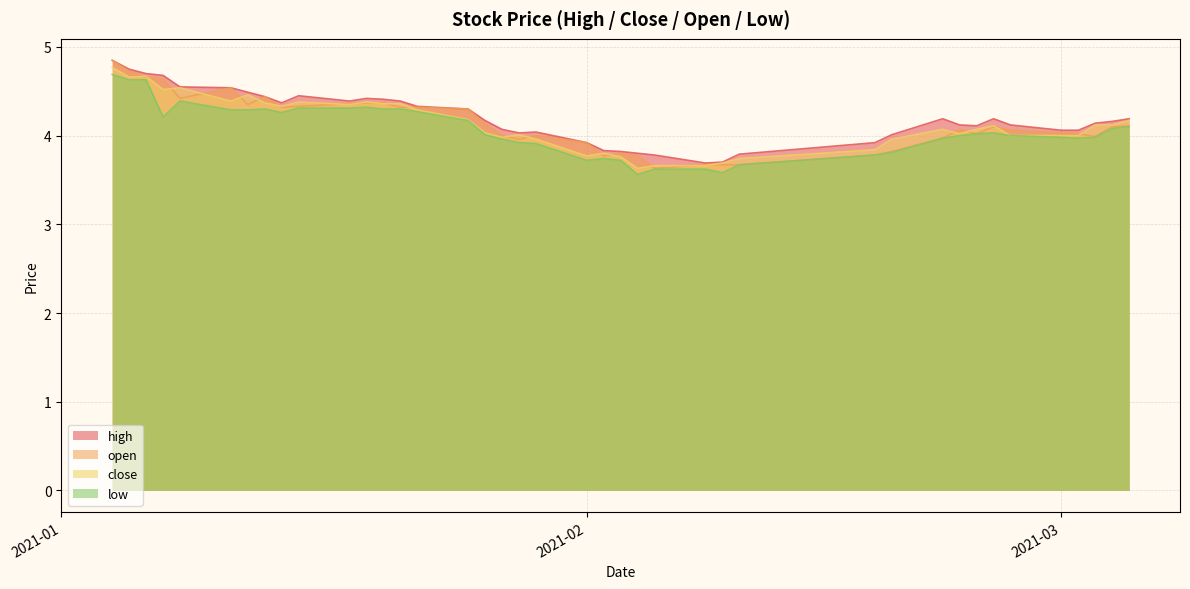

Reading left to right, list all the values displayed in this chart.

high: 4.8	4.7	4.7	4.7	4.5	4.5	4.5	4.4	4.4	4.4	4.4	4.4	4.4	4.4	4.3	4.3	4.2	4.1	4.0	4.0	3.9	3.8	3.8	3.8	3.8	3.7	3.7	3.8	3.9	4.0	4.2	4.1	4.1	4.2	4.1	4.1	4.1	4.1	4.2	4.2
close: 4.8	4.7	4.7	4.5	4.5	4.4	4.5	4.4	4.3	4.4	4.3	4.4	4.4	4.4	4.3	4.2	4.0	4.0	4.0	4.0	3.8	3.8	3.8	3.6	3.7	3.7	3.7	3.7	3.8	4.0	4.1	4.0	4.1	4.1	4.0	4.0	4.0	4.1	4.1	4.2
open: 4.8	4.7	4.7	4.6	4.4	4.5	4.3	4.4	4.3	4.3	4.4	4.4	4.4	4.3	4.3	4.3	4.1	4.0	4.0	4.0	3.9	3.8	3.8	3.8	3.6	3.7	3.7	3.7	3.8	3.8	4.0	4.1	4.0	4.1	4.1	4.0	4.0	4.0	4.1	4.1
low: 4.7	4.6	4.6	4.2	4.4	4.3	4.3	4.3	4.3	4.3	4.3	4.3	4.3	4.3	4.3	4.2	4.0	4.0	3.9	3.9	3.7	3.7	3.7	3.6	3.6	3.6	3.6	3.7	3.8	3.8	4.0	4.0	4.0	4.0	4.0	4.0	4.0	4.0	4.1	4.1